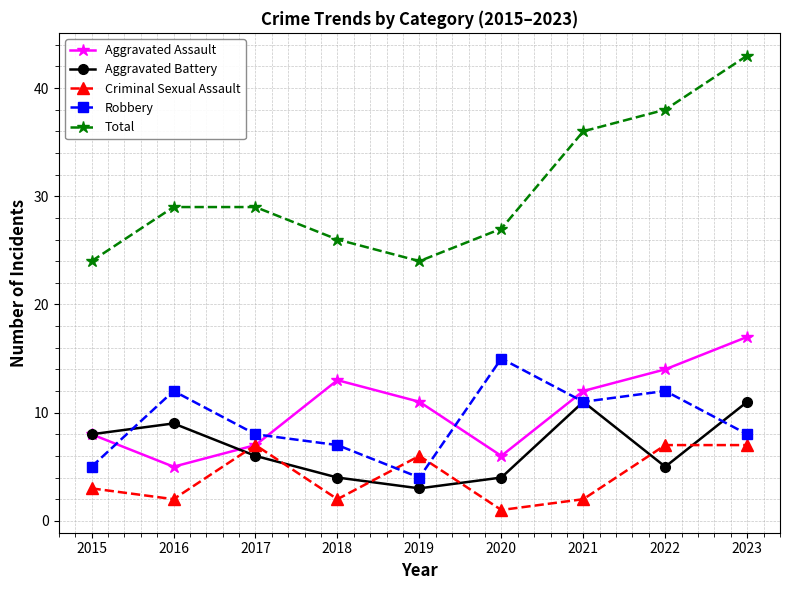

Between 2016 and 2020, which series saw the biggest shift?

Aggravated Battery